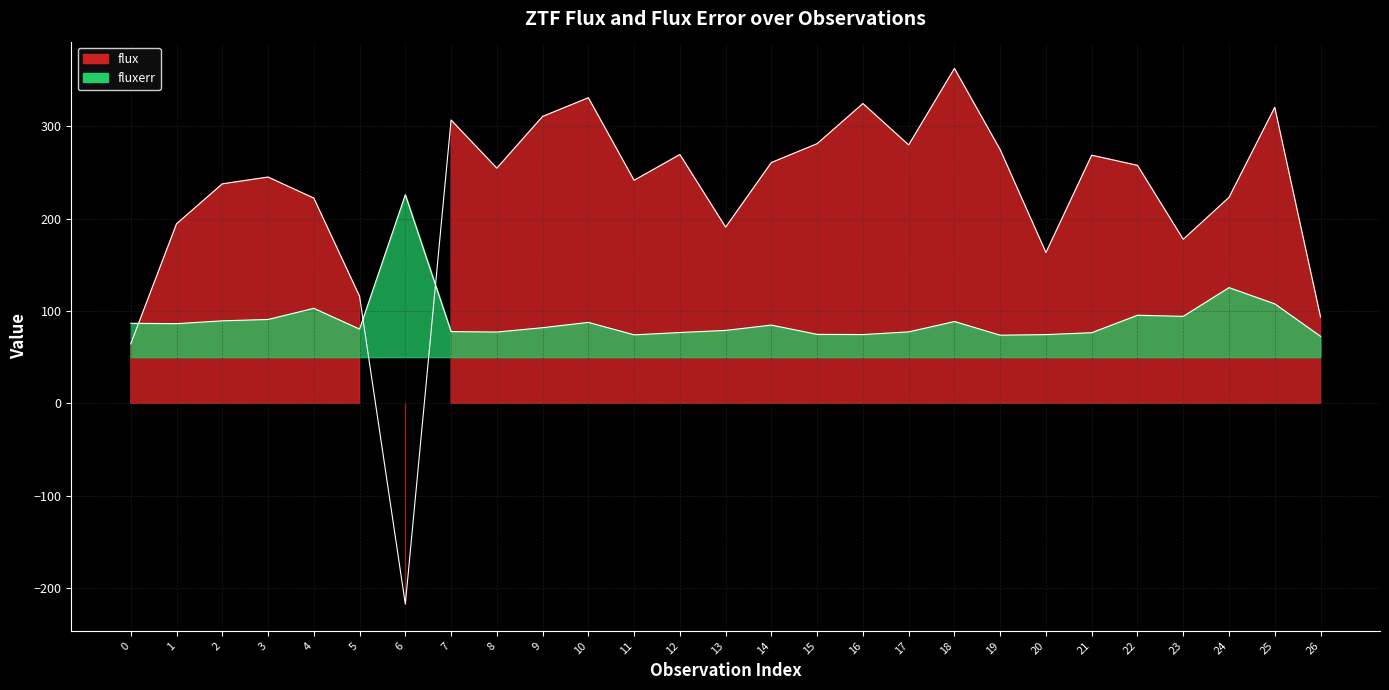

How many lines are shown in the chart?

2